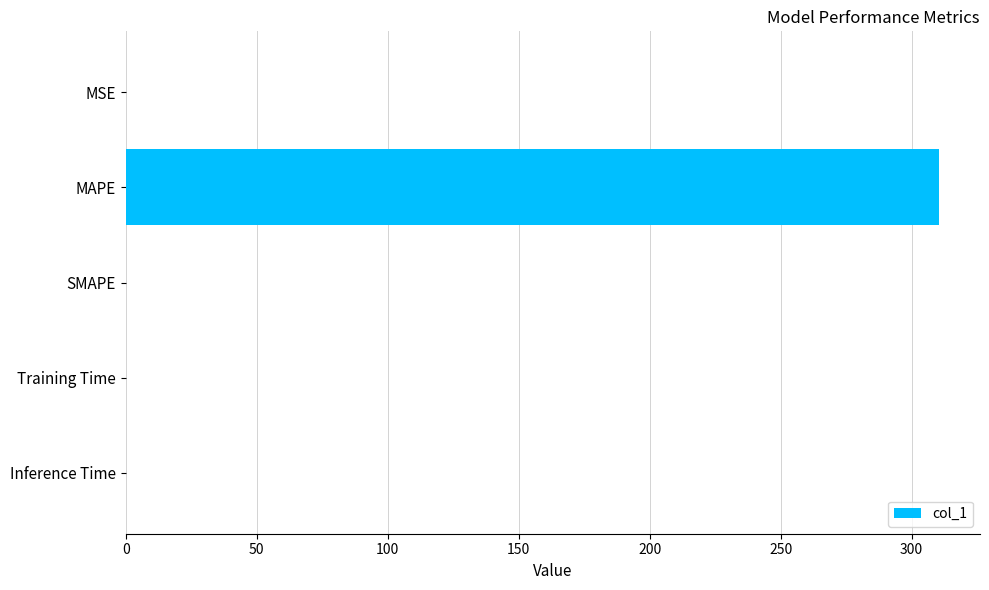

How many series are shown in this chart?

1